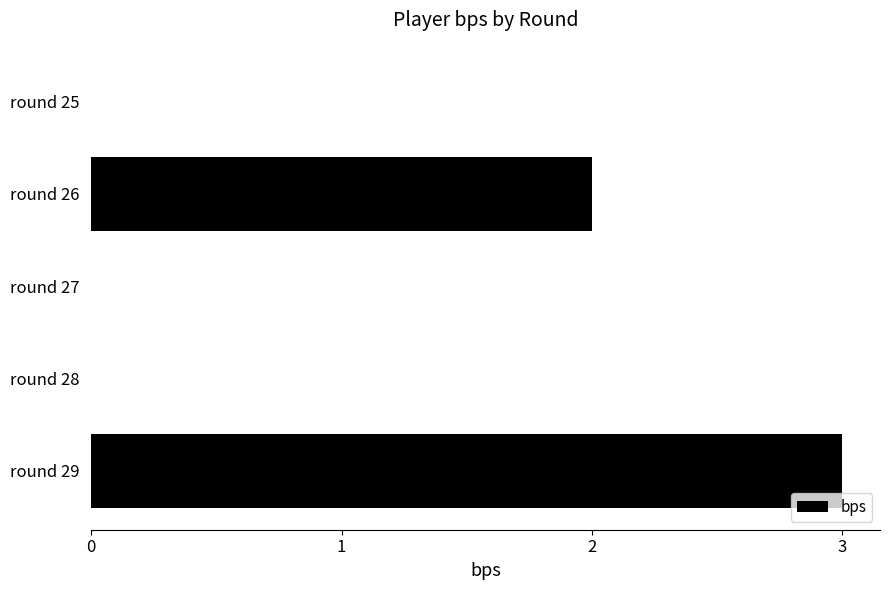

Which has a higher value, round 27 or round 29?

round 29